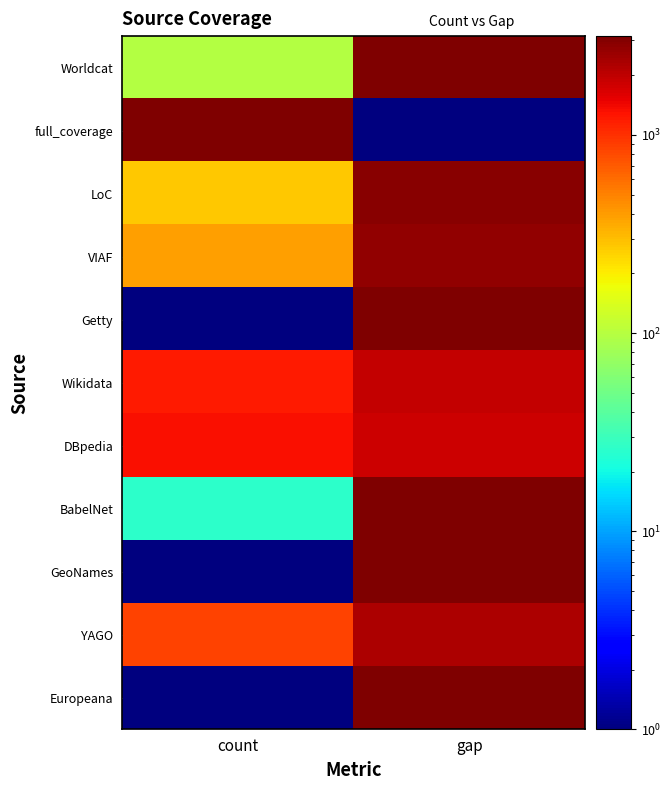

Which series changed the most between count and gap?

full_coverage